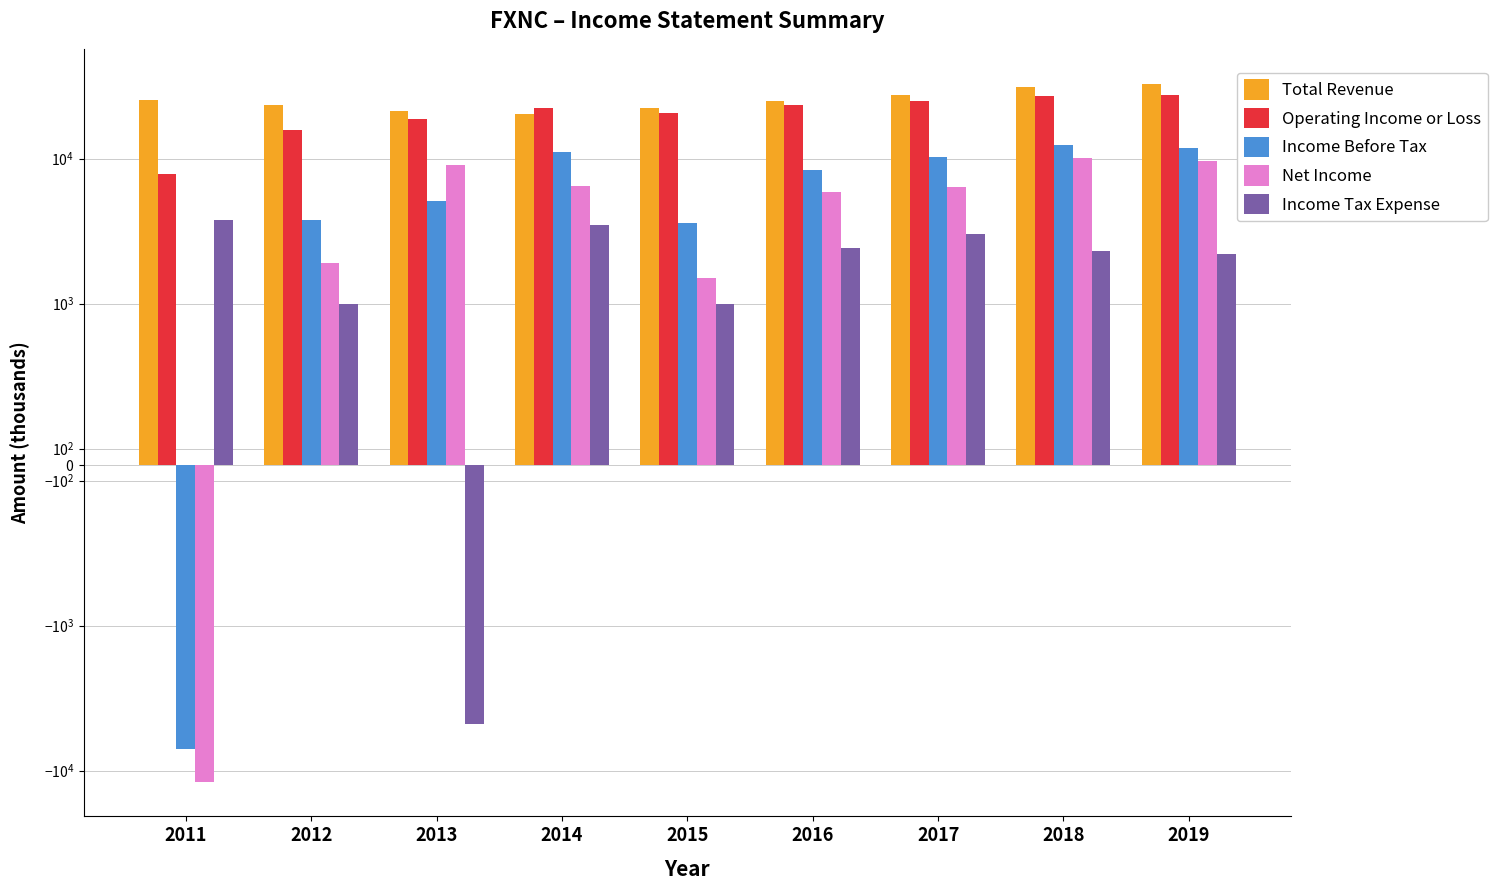

Is it true that Income Tax Expense equals 254 at 2015?

False